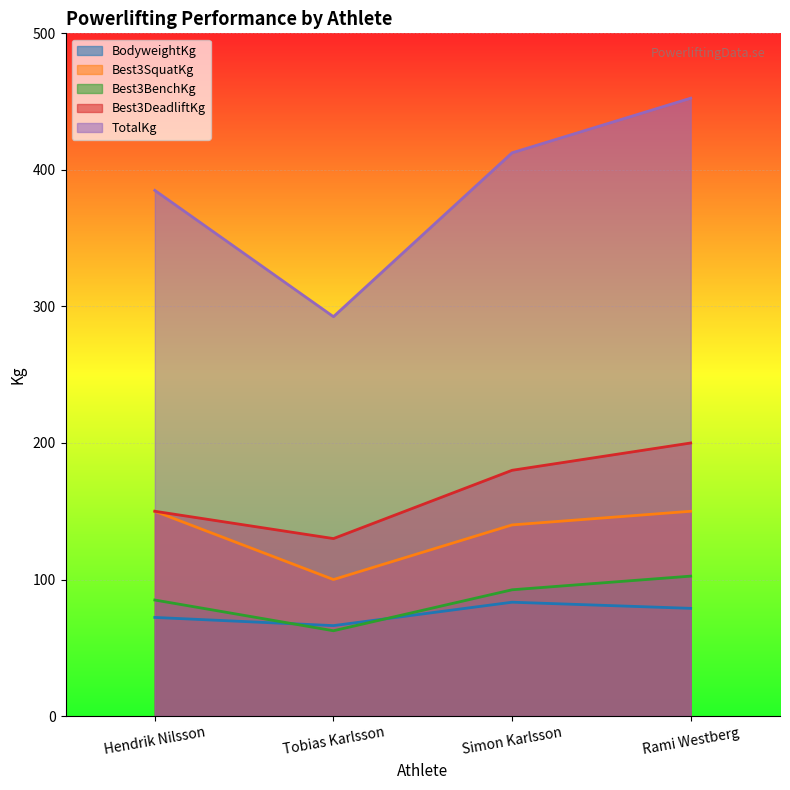

Reading right to left, transcribe all the data shown in this chart.

BodyweightKg: Rami Westberg=78.9	Simon Karlsson=83.4	Tobias Karlsson=66.2	Hendrik Nilsson=72.2
Best3SquatKg: Rami Westberg=150.0	Simon Karlsson=140.0	Tobias Karlsson=100.0	Hendrik Nilsson=150.0
Best3BenchKg: Rami Westberg=102.5	Simon Karlsson=92.5	Tobias Karlsson=62.5	Hendrik Nilsson=85.0
Best3DeadliftKg: Rami Westberg=200.0	Simon Karlsson=180.0	Tobias Karlsson=130.0	Hendrik Nilsson=150.0
TotalKg: Rami Westberg=452.5	Simon Karlsson=412.5	Tobias Karlsson=292.5	Hendrik Nilsson=385.0